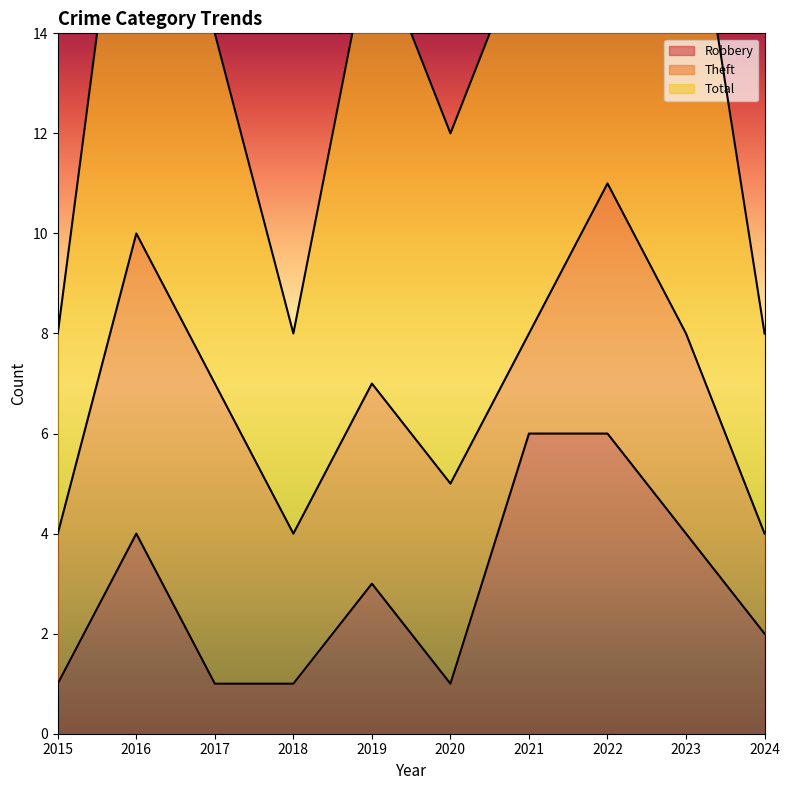

Is it true that Robbery equals 6 at 2022?

True